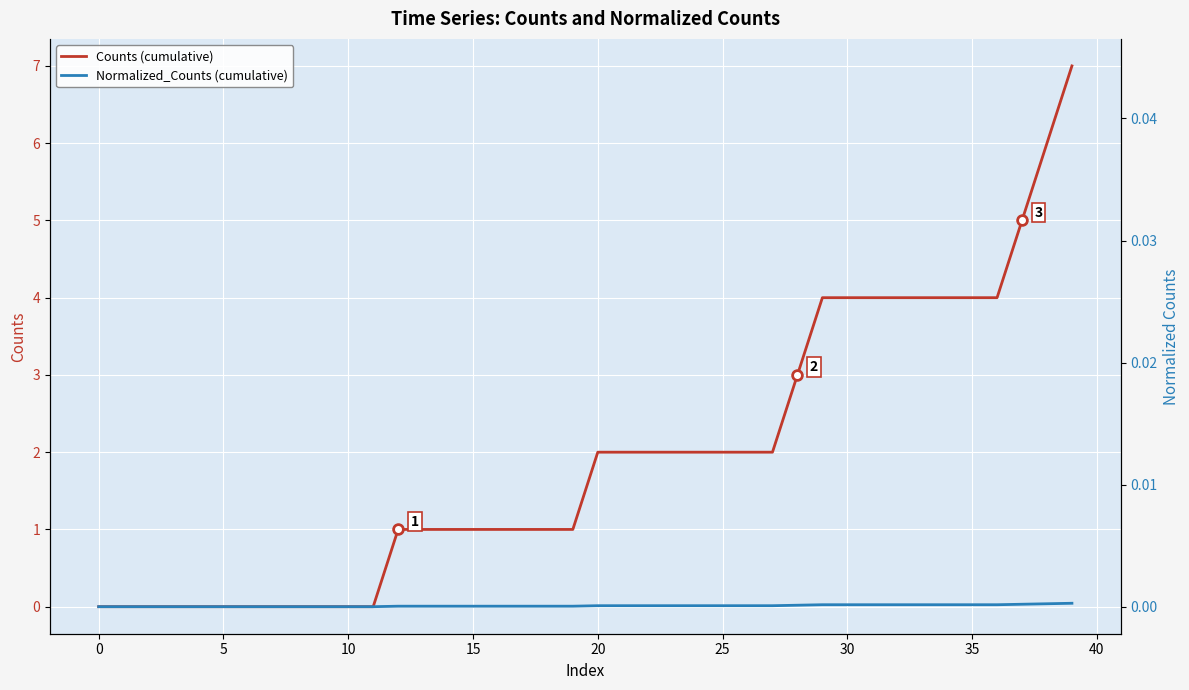

How many distinct data groups are displayed?

2